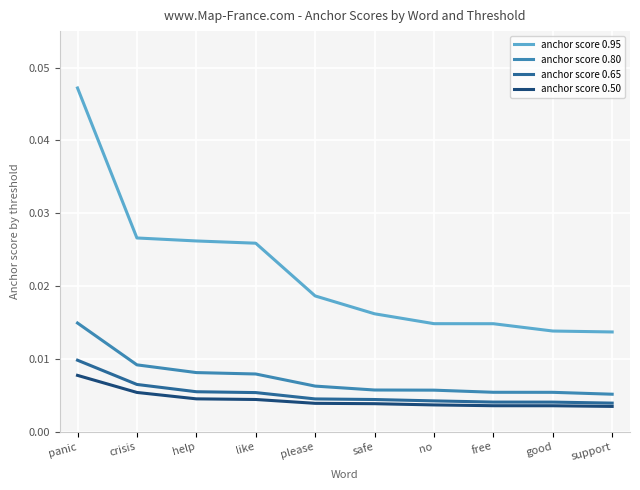

True or false: anchor score 0.95 and anchor score 0.80 intersect in this chart.

False